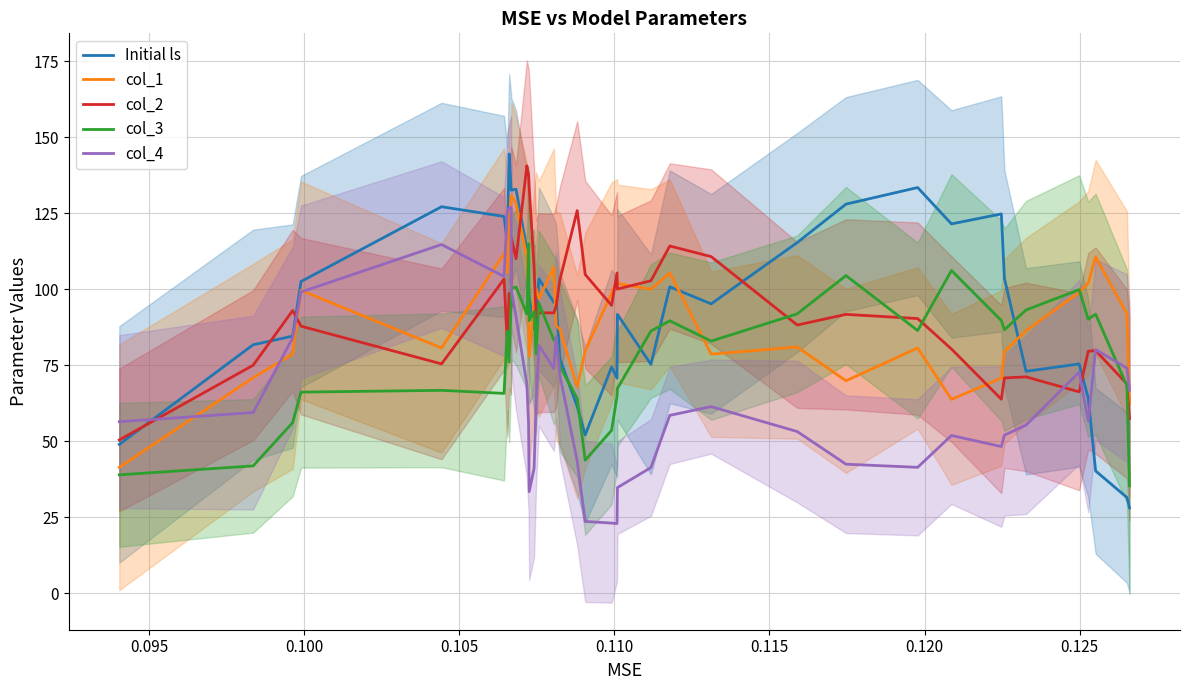

What are all the series names shown in the legend?

Initial ls, col_1, col_2, col_3, col_4